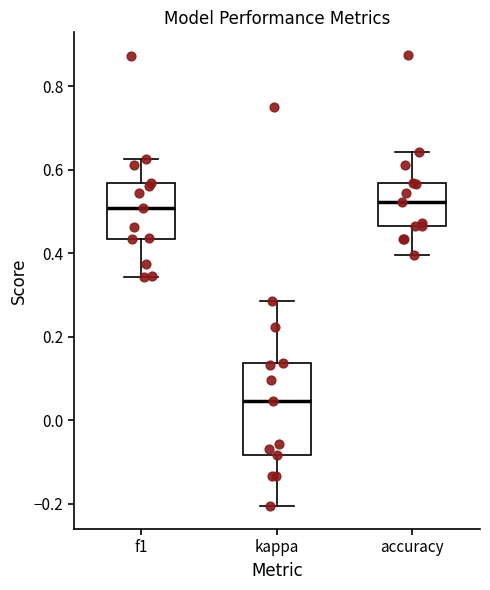

Which box is the tallest, from its lower edge to its upper edge?

kappa